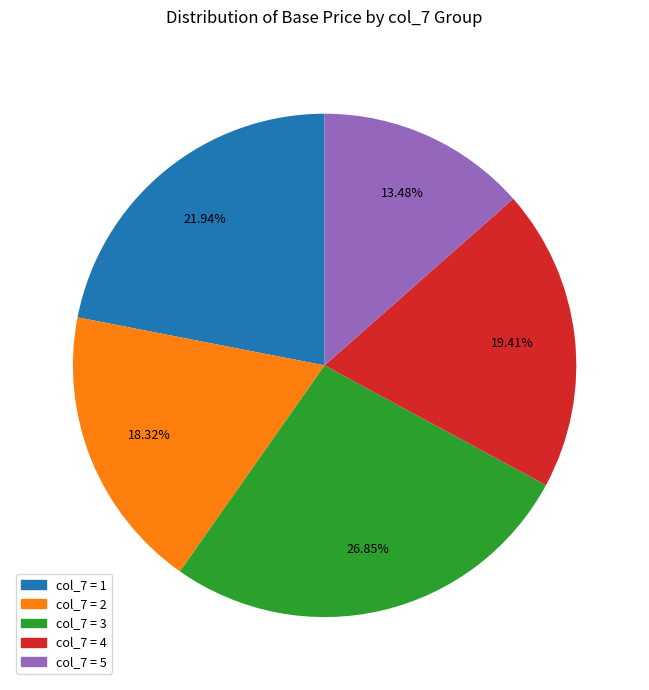

Does any single category account for the majority?

No